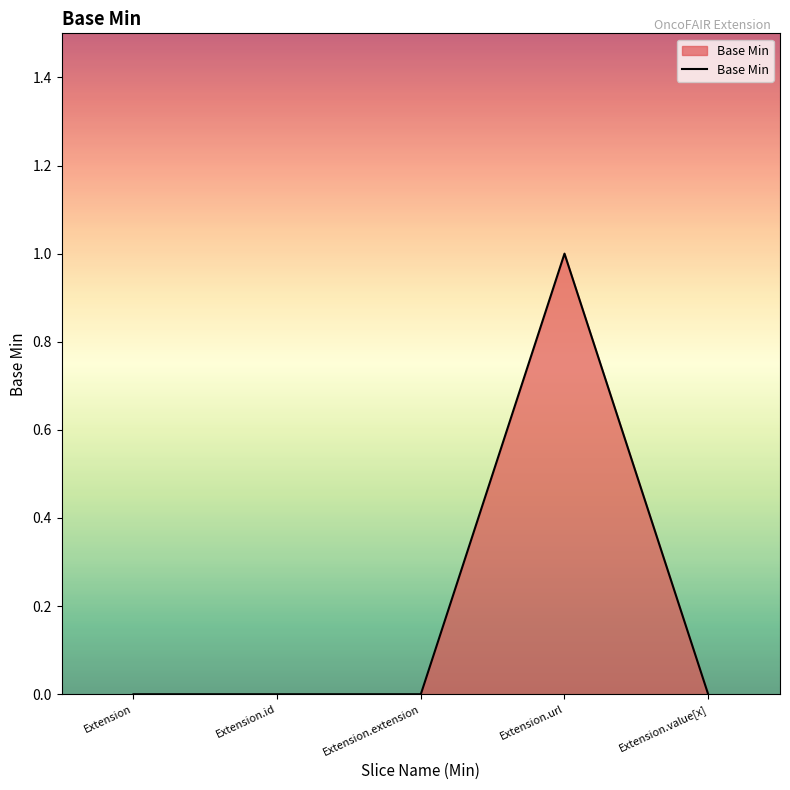

How many values are between 0 and 1?

5